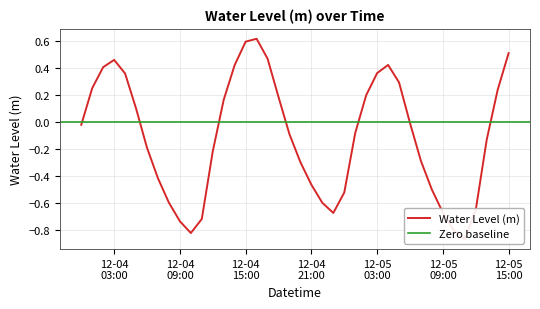

Is it true that the value at 2022-12-05 07:00:00 is -0.2?

False